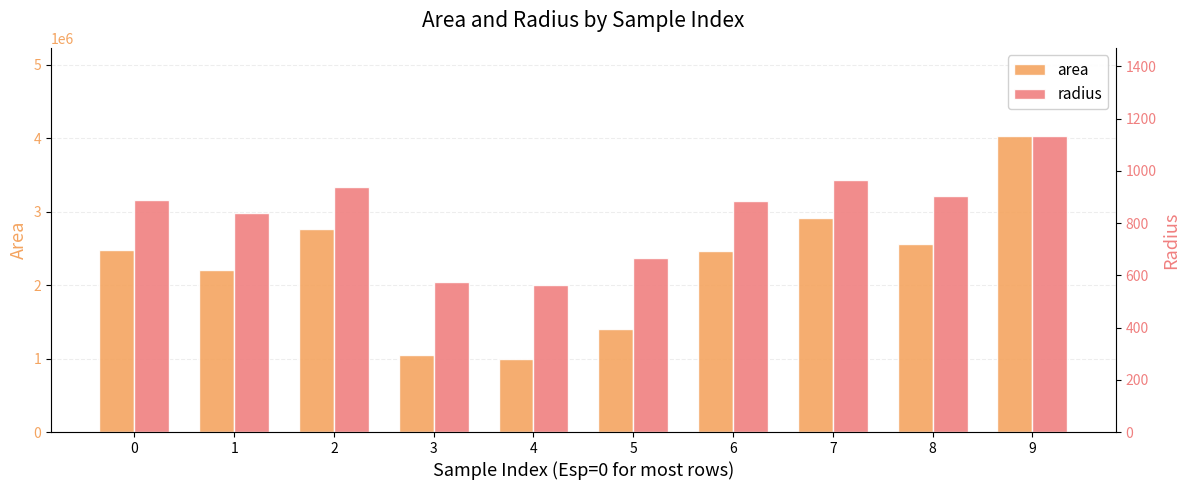

At which category is the sum across all series the highest?

9